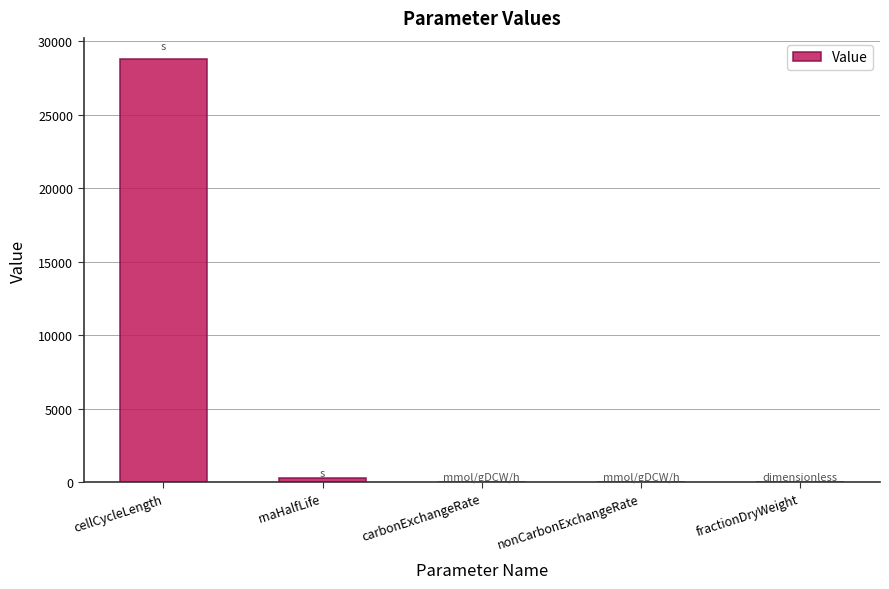

Which label corresponds to the largest value in the chart?

cellCycleLength